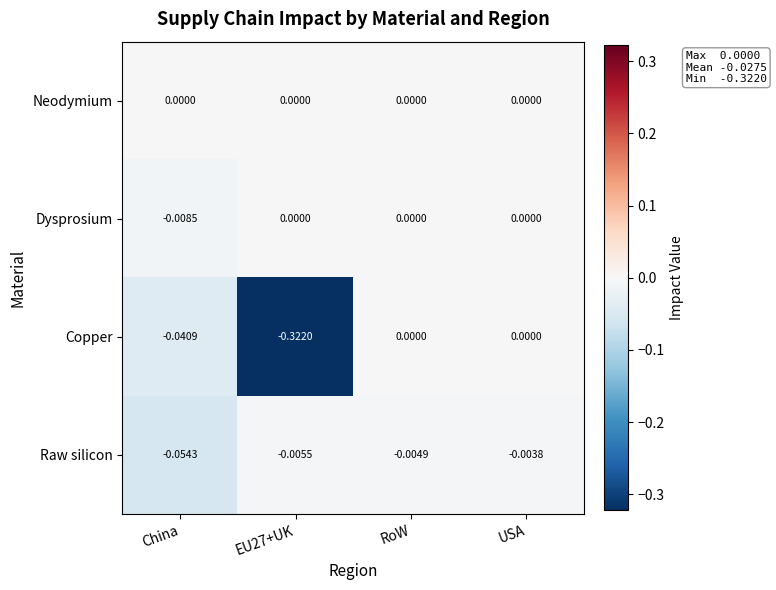

What is the difference between the highest and lowest values at China?

0.1